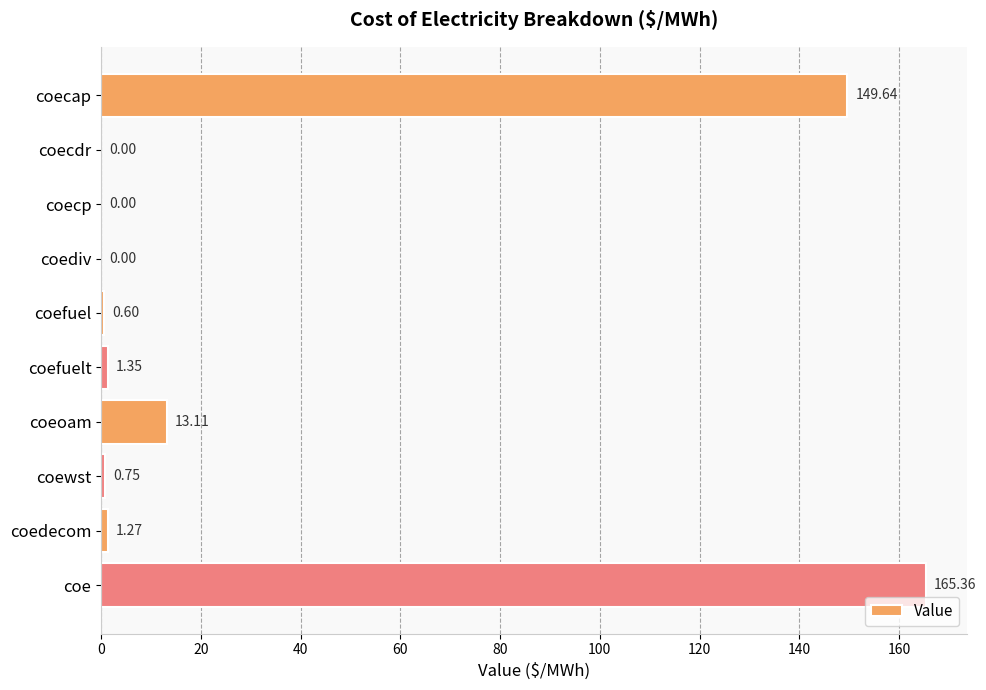

What is the change in value from coecap to coe?

+15.7